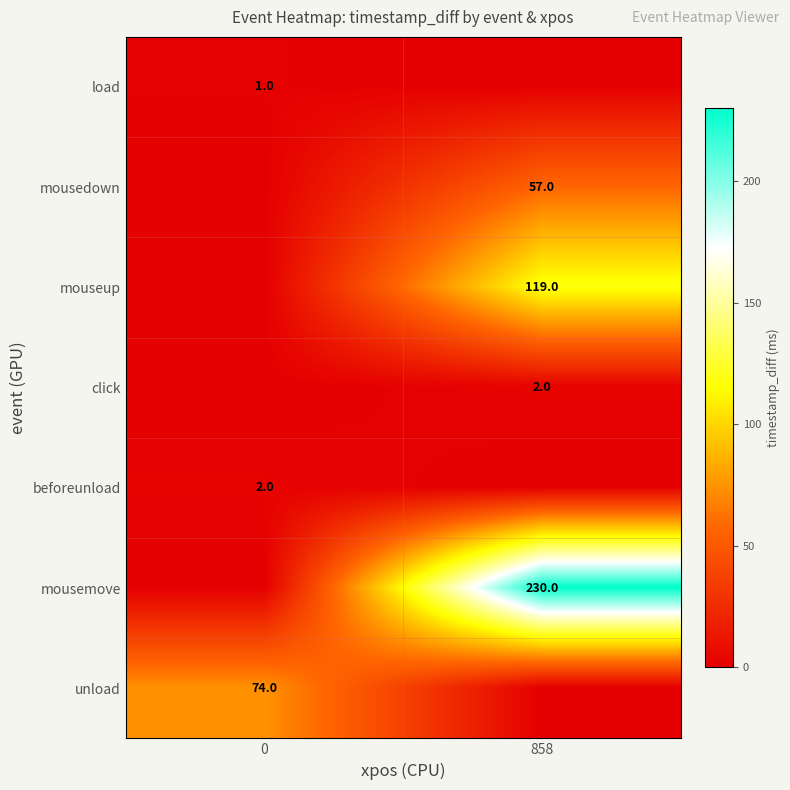

How many distinct data groups are displayed?

7